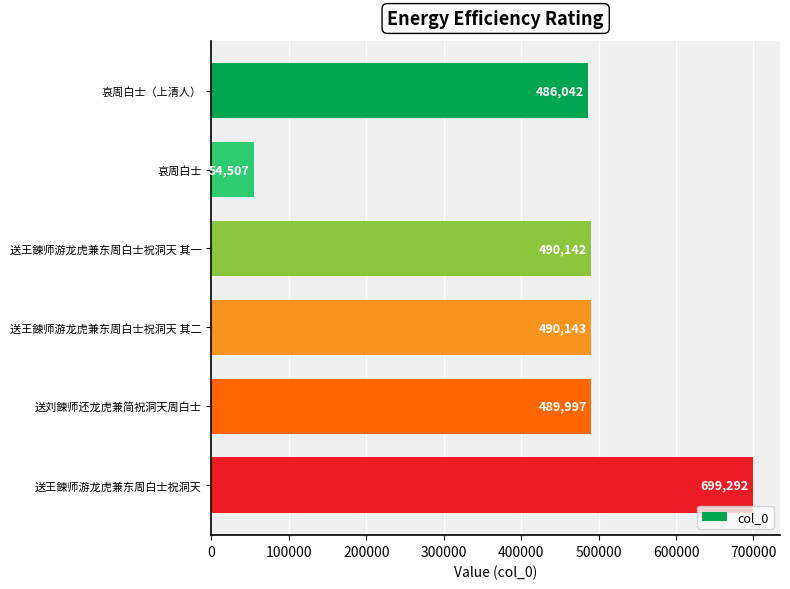

What is the difference between the values at 送王鍊师游龙虎兼东周白士祝洞天 其一 and 送刘鍊师还龙虎兼简祝洞天周白士?

145